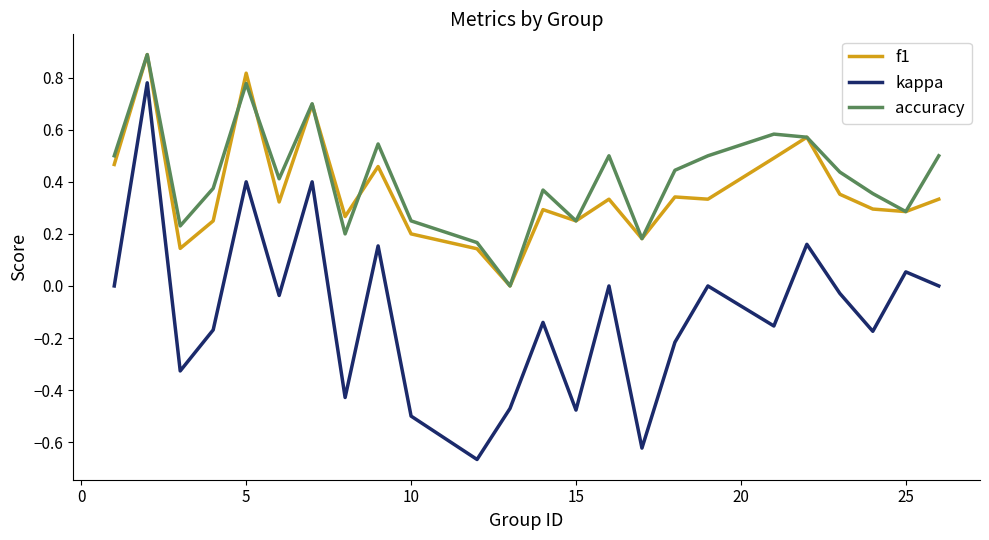

True or false: kappa and f1 intersect in this chart.

False